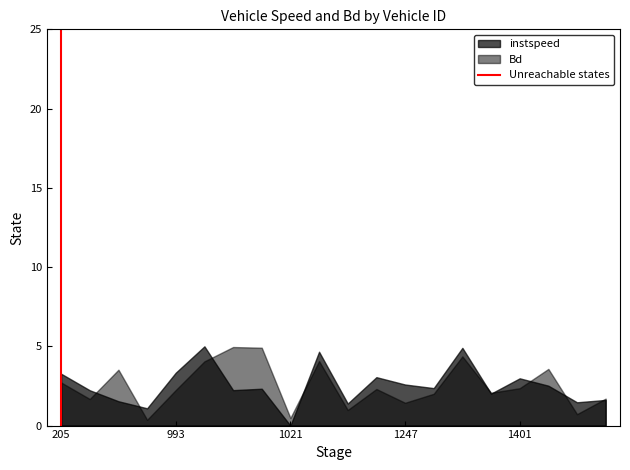

Which category has the lowest value in the instspeed series?

1021